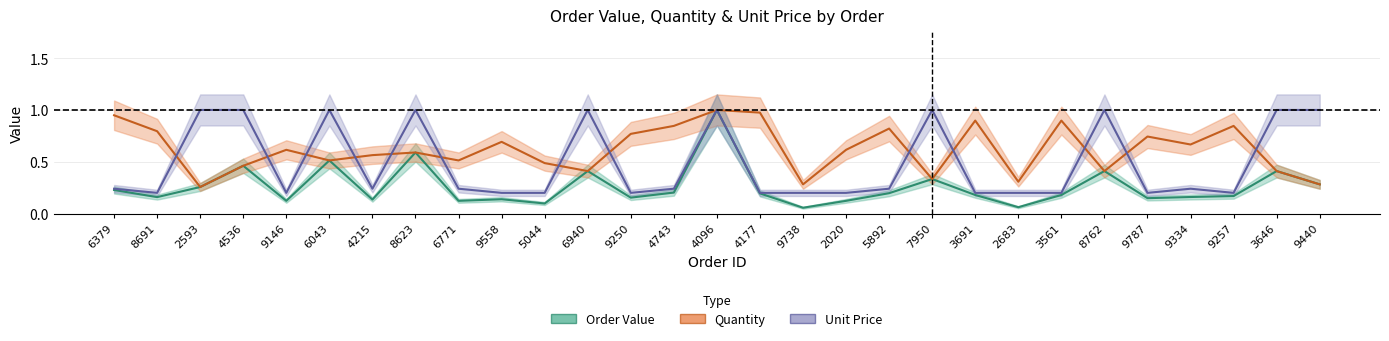

True or false: Quantity and Order Value intersect in this chart.

False